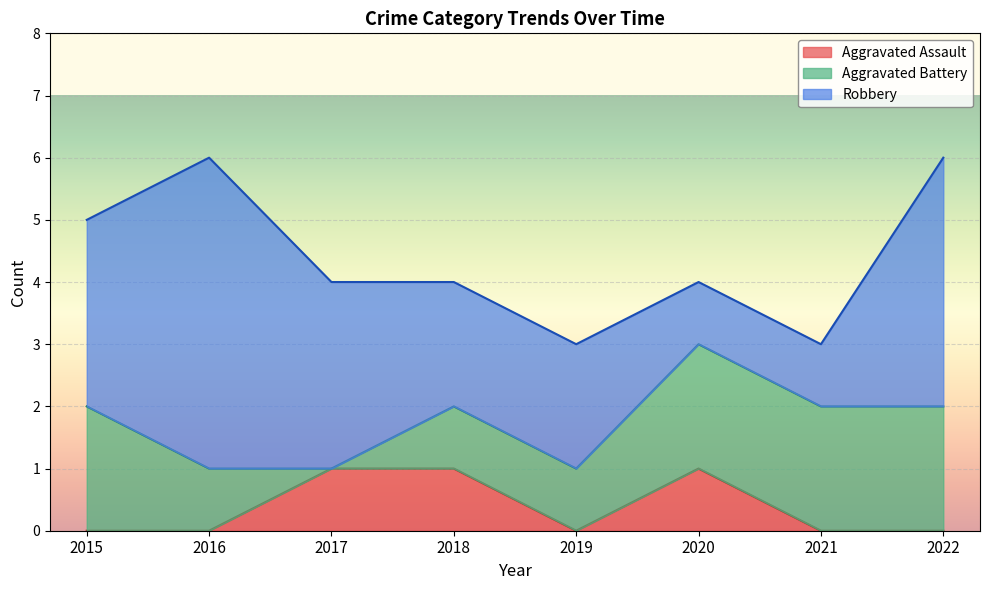

Reading left to right, what are all the values shown in this chart?

Aggravated Assault: 2015=0	2016=0	2017=1	2018=1	2019=0	2020=1	2021=0	2022=0
Aggravated Battery: 2015=2	2016=1	2017=0	2018=1	2019=1	2020=2	2021=2	2022=2
Robbery: 2015=3	2016=5	2017=3	2018=2	2019=2	2020=1	2021=1	2022=4